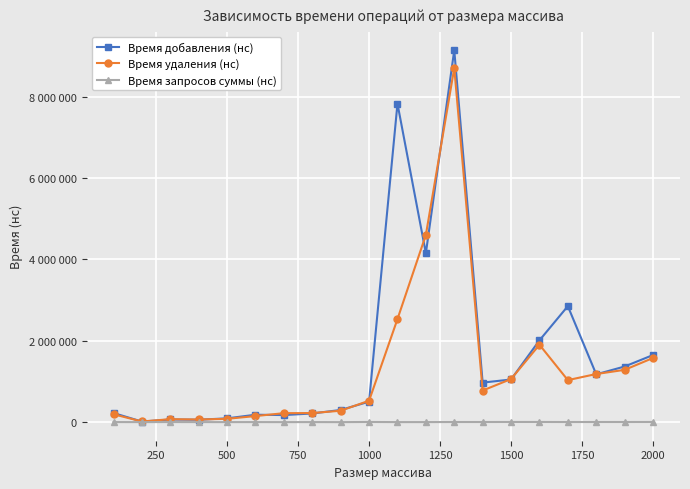

True or false: Время удаления (нс) and Время запросов суммы (нс) cross at least once.

False